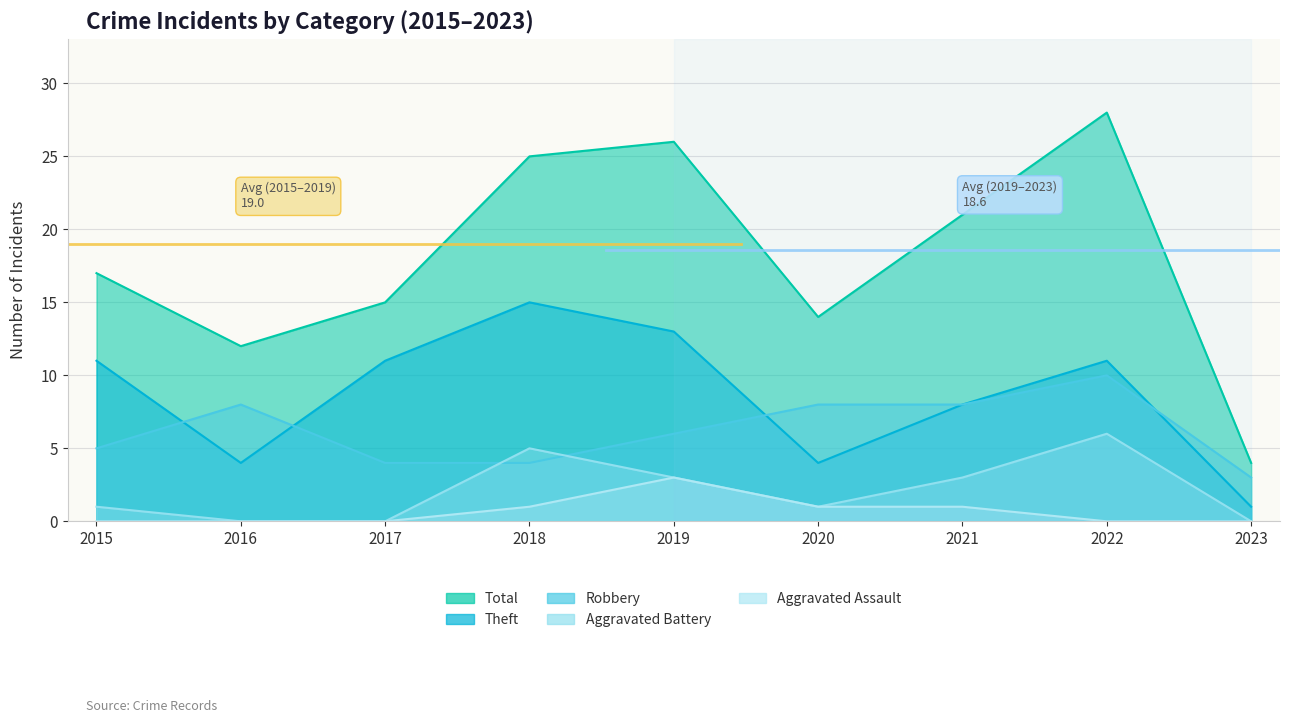

How many positive values does the Aggravated Battery series have?

6